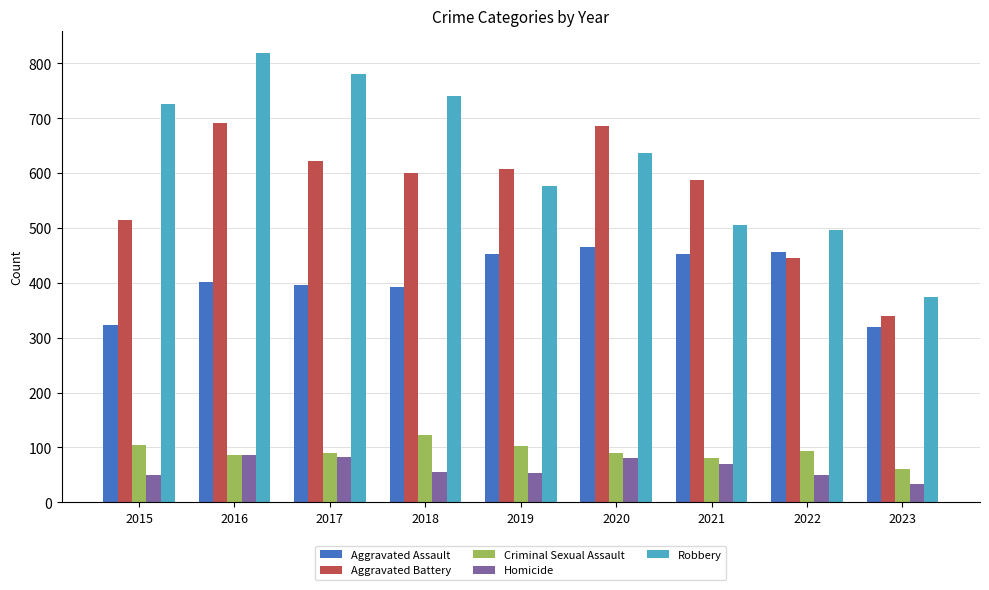

Is the value of Homicide at 2023 greater than the value of Aggravated Assault at 2022?

No